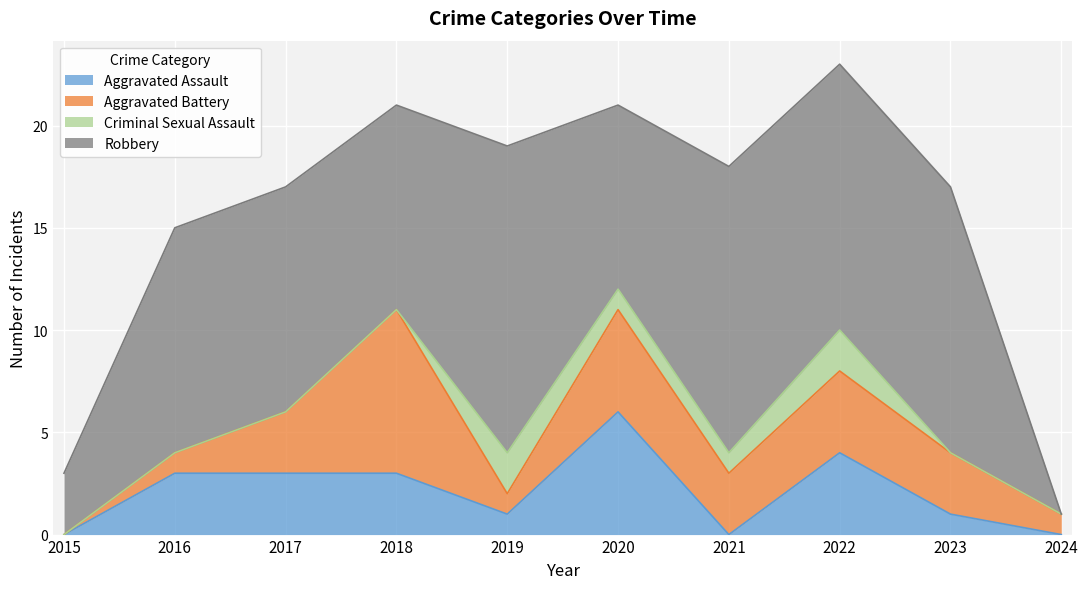

True or false: Aggravated Battery has more than 2 interior local peaks.

True